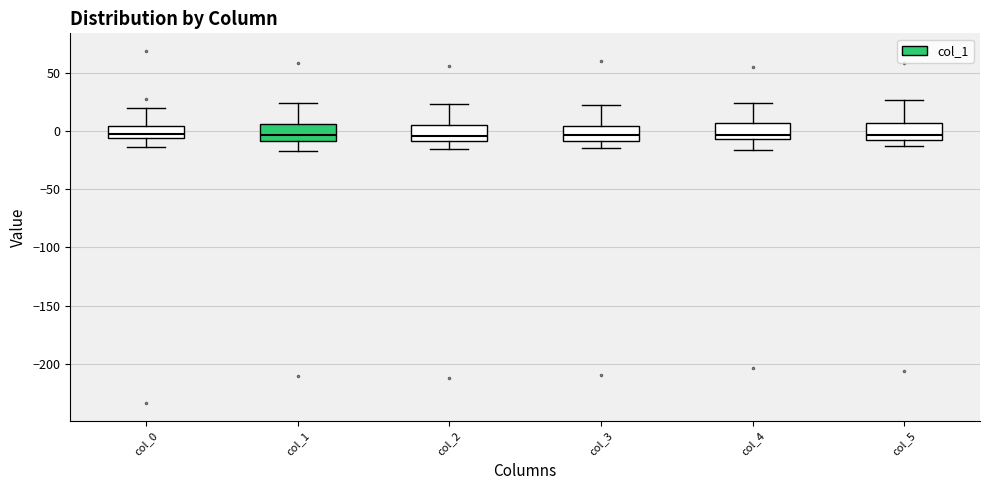

Reading left to right, transcribe this box plot: for each box, give where its median line is, the range the box spans, and where its two whiskers end, as read against the y-axis. The values are not printed on the chart, so give them approximately, as read against the axis.

col_0: median -5 (just above the box's lower edge), box -5 to 5, whiskers -15 to 20
col_1: median -5, box -10 to 5, whiskers -20 to 25
col_2: median -5, box -10 to 5, whiskers -15 to 25
col_3: median -5, box -10 to 5, whiskers -15 to 20
col_4: median -5 (just above the box's lower edge), box -5 to 5, whiskers -15 to 25
col_5: median -5, box -10 to 5, whiskers -15 to 25